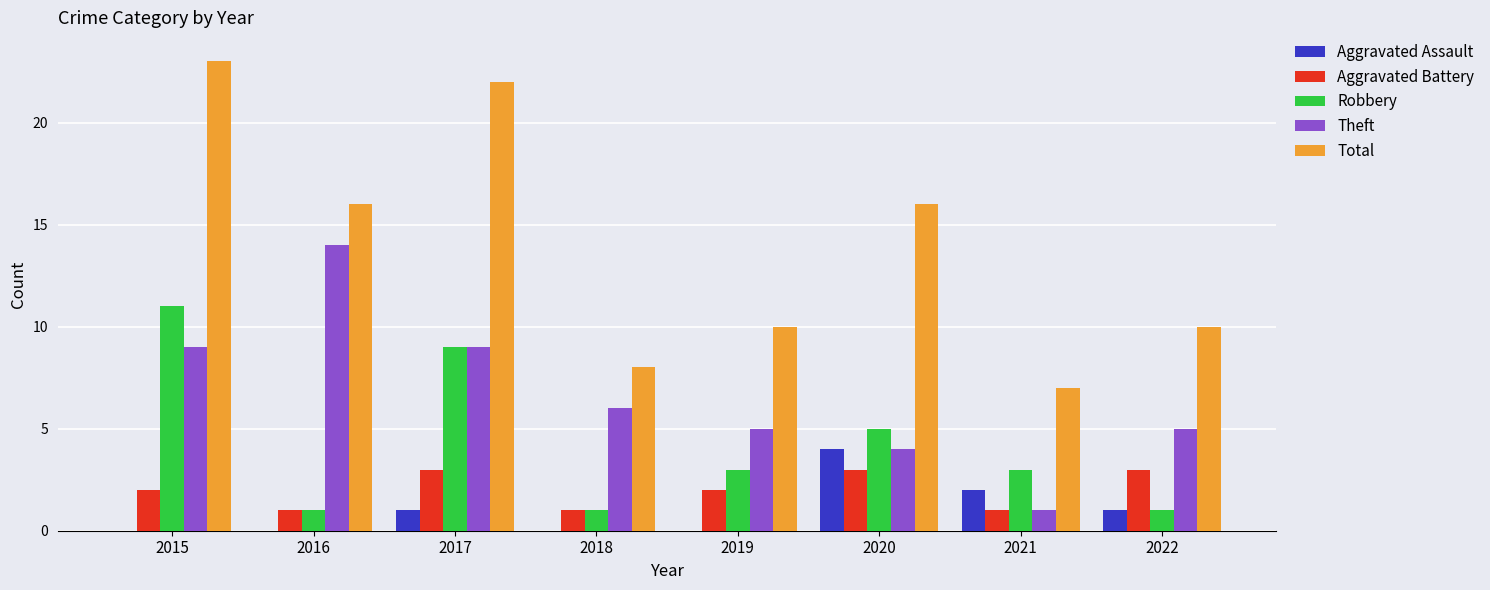

What is the sum of the Aggravated Battery values at 2017 and 2015?

5